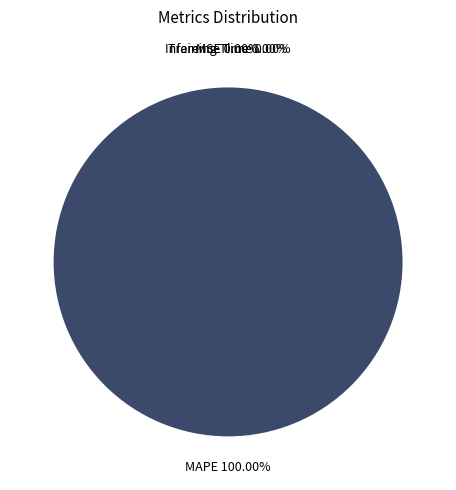

How many segments does this pie chart have?

4